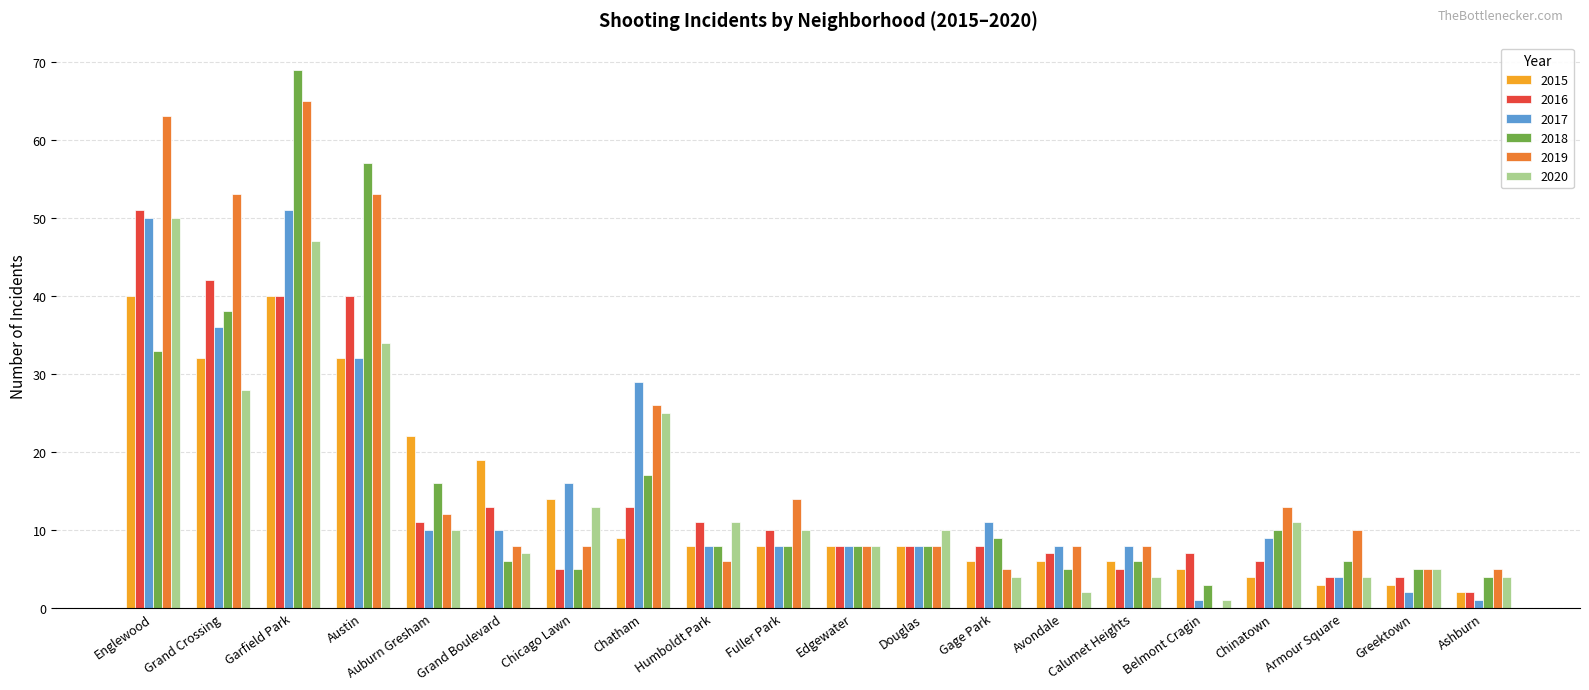

True or false: 2018 has a value of 6 at Grand Boulevard.

True